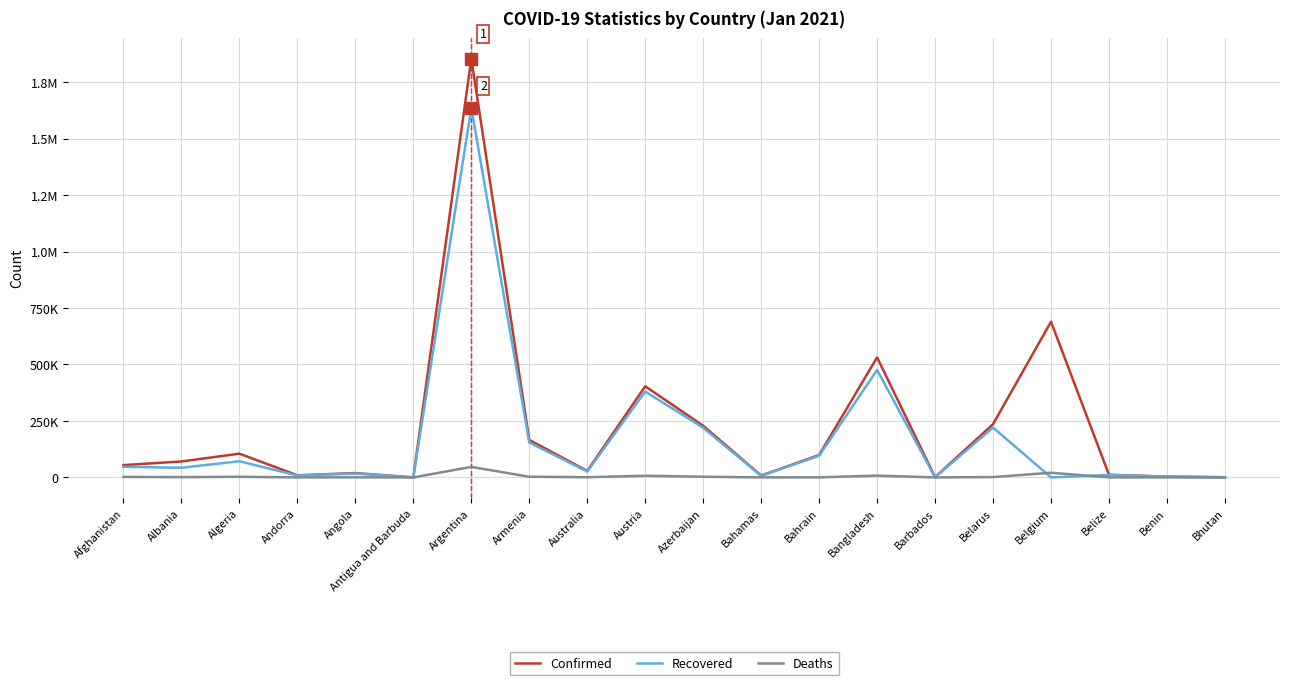

What is the difference between the maximum and second lowest values in the Recovered series?

1636664